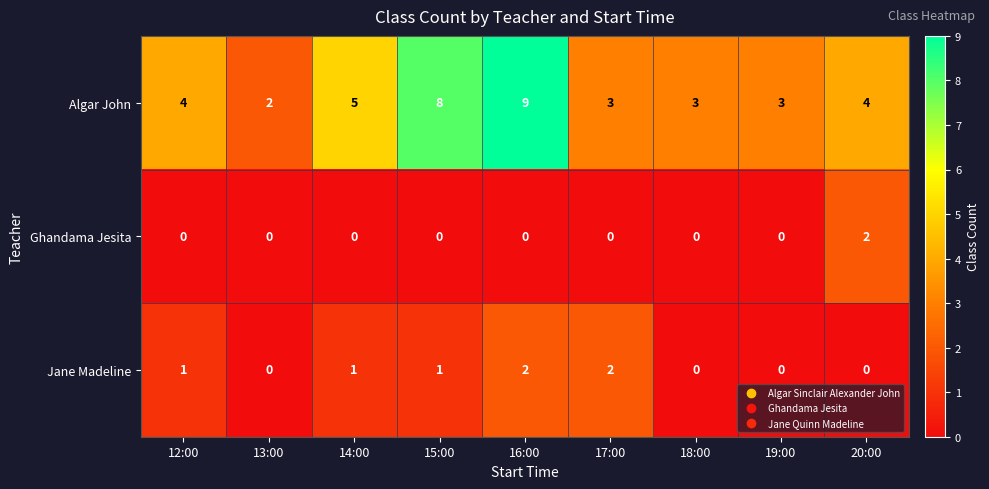

At 20:00, list the series in order from smallest to largest.

Jane Madeline, Ghandama Jesita, Algar John